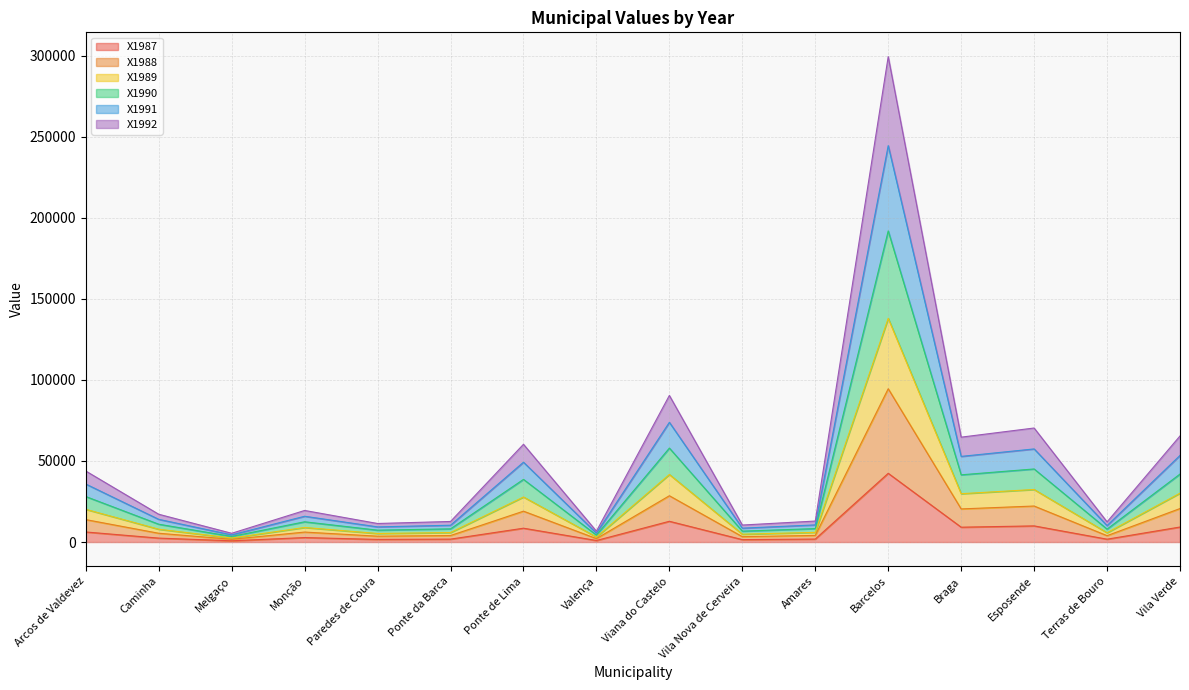

True or false: X1992 and X1987 intersect in this chart.

False